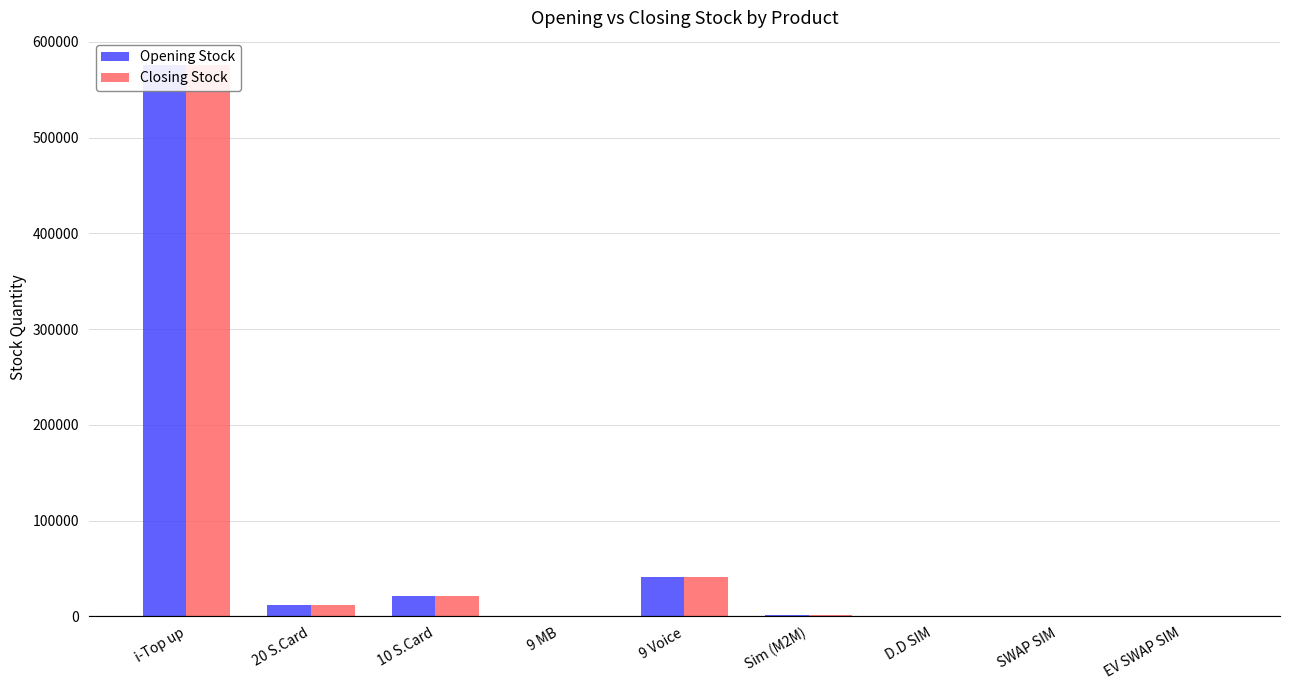

The value of Opening Stock at i-Top up is 352712. True or false?

False